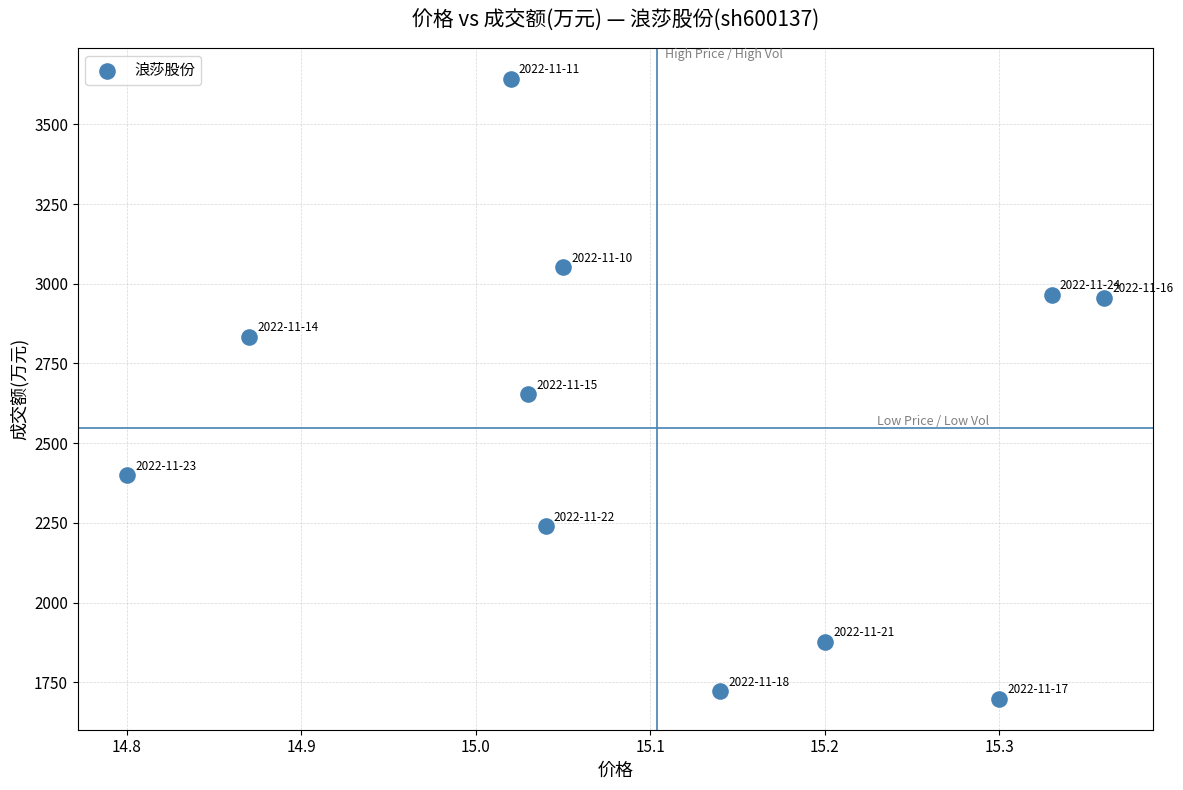

What is the range of Y values (max minus min)?

1943